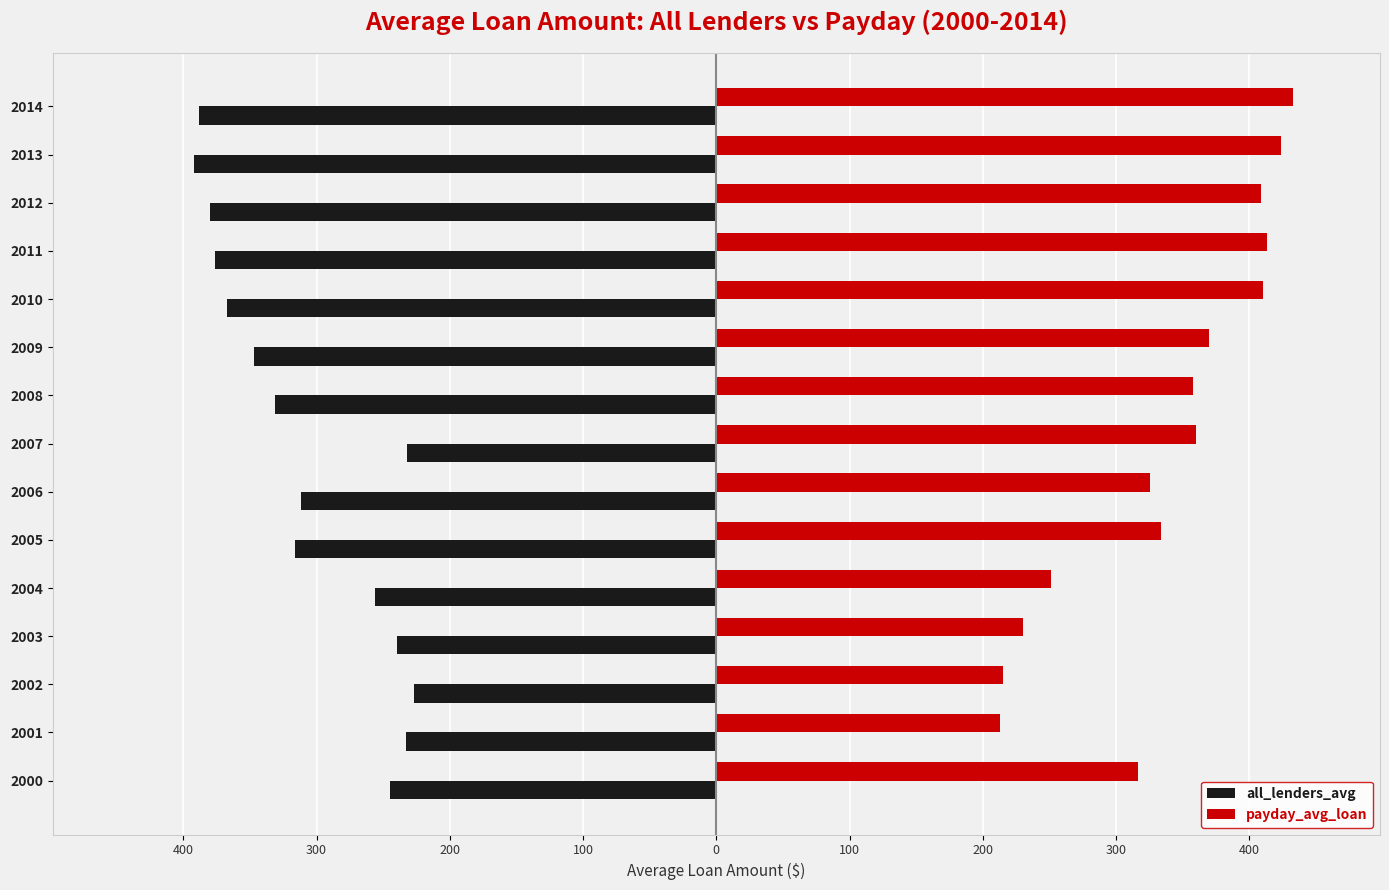

What are all the series names shown in the legend?

all_lenders_avg, payday_avg_loan